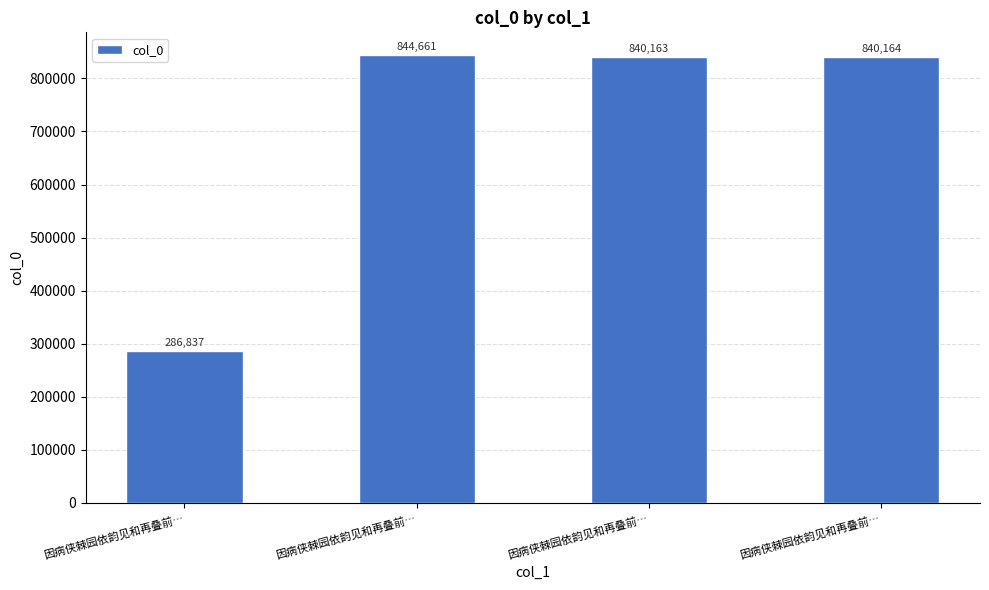

Reading left to right, transcribe all the data shown in this chart.

因病侠棘园依韵见和再叠前…=286837	因病侠棘园依韵见和再叠前…=844661	因病侠棘园依韵见和再叠前…=840163	因病侠棘园依韵见和再叠前…=840164